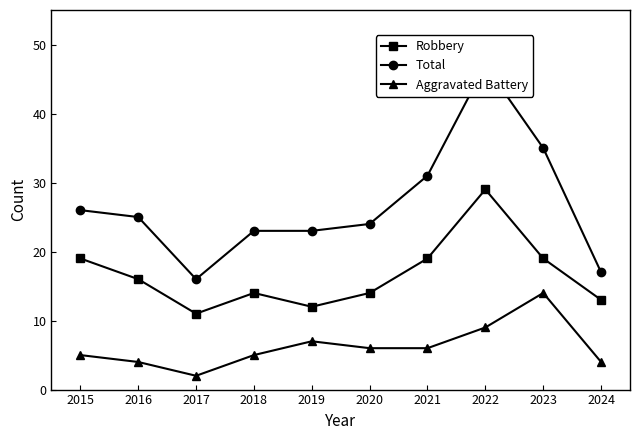

Does the chart display data point markers on the line(s)?

Yes